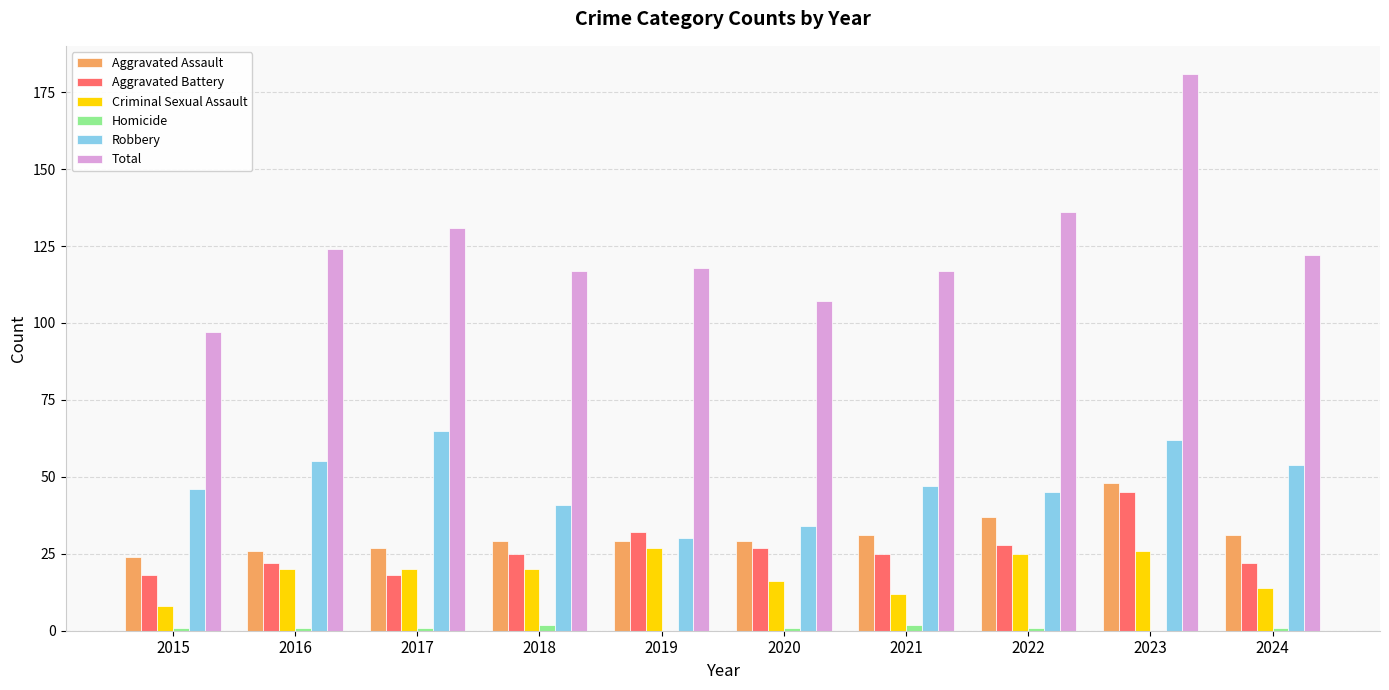

What is the sum of all Aggravated Battery values?

262